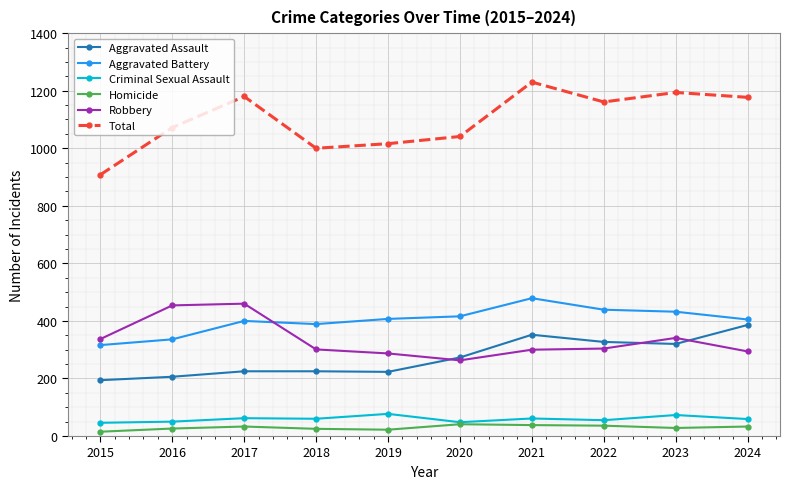

True or false: Homicide has more than 1 points higher than both neighbors.

True